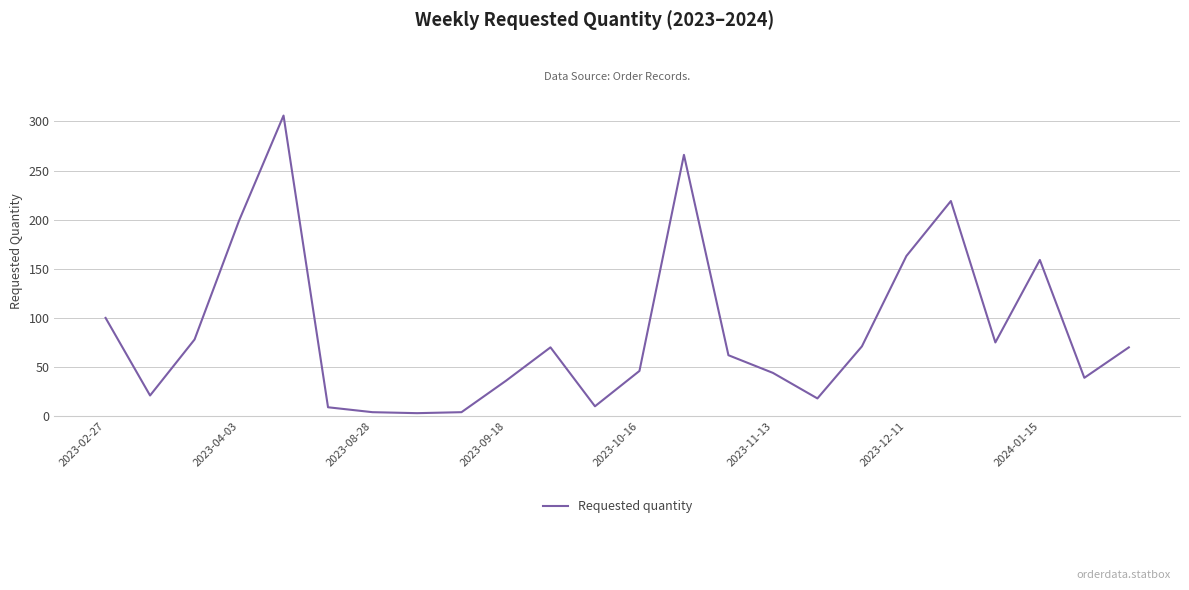

What is the difference between the maximum and minimum values?

303